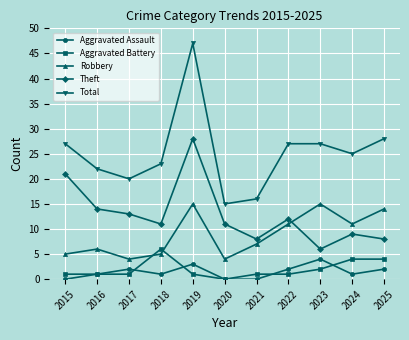

Is the value of Aggravated Battery at 2017 greater than the value of Aggravated Assault at 2023?

No